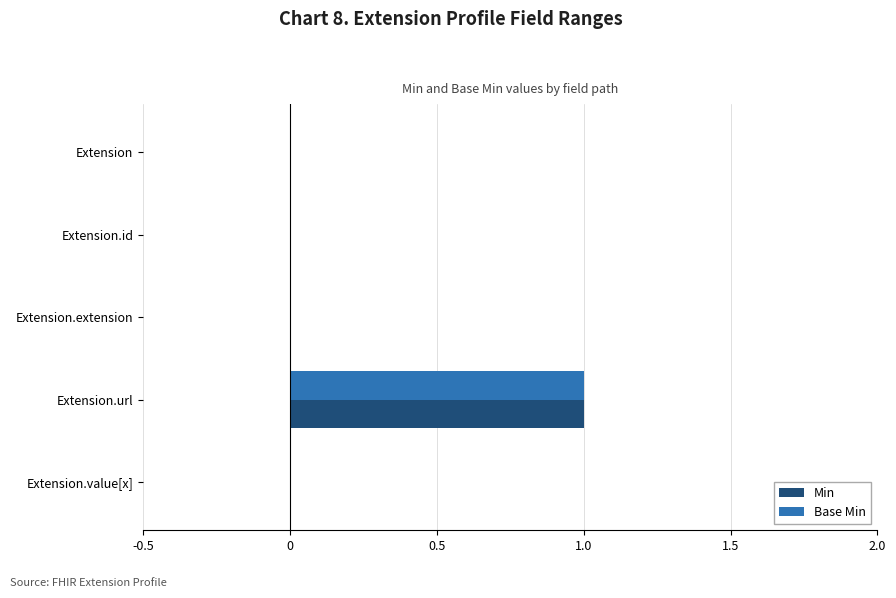

True or false: Base Min has a value of 1 at Extension.url.

True